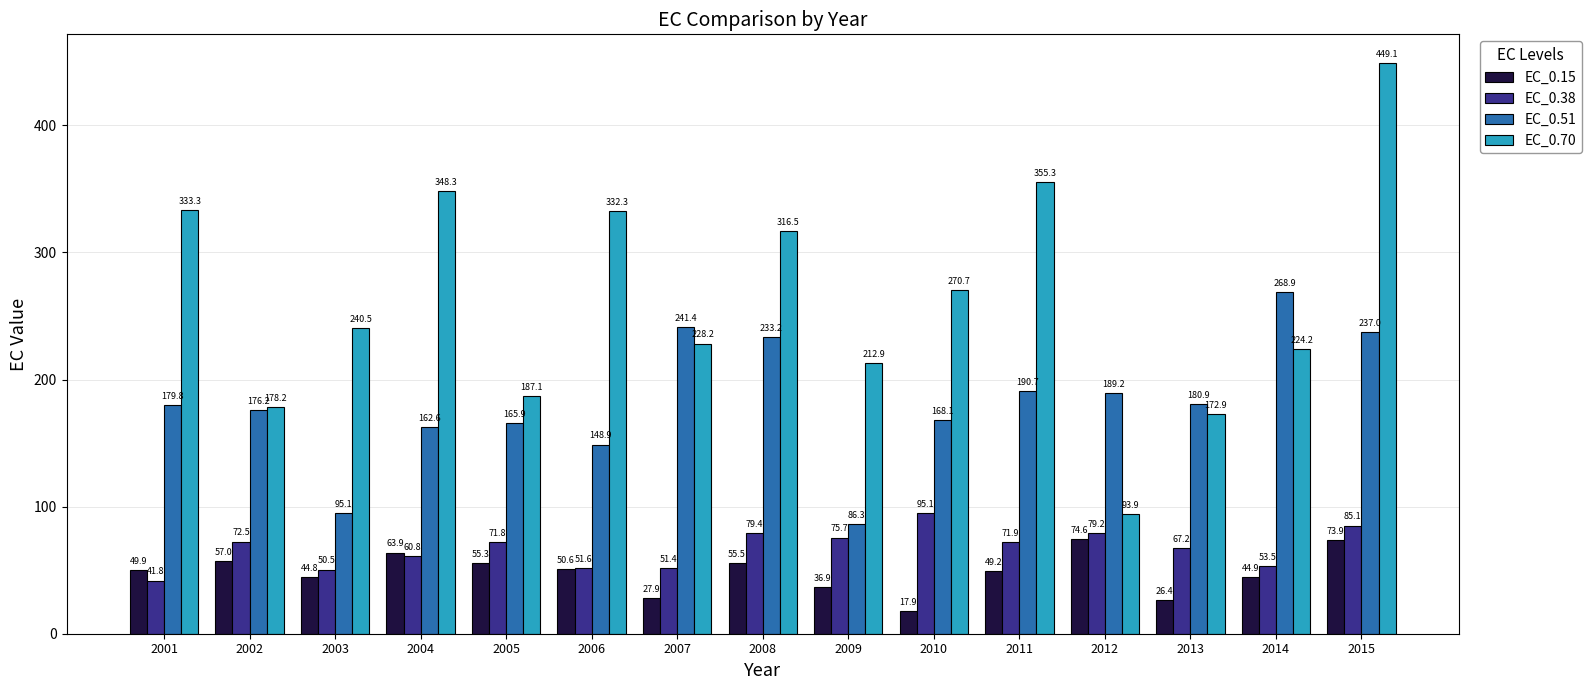

Reading left to right, extract all data points from this chart.

EC_0.15: 2001=49.9	2002=57.0	2003=44.8	2004=63.9	2005=55.3	2006=50.6	2007=27.9	2008=55.5	2009=36.9	2010=17.9	2011=49.2	2012=74.6	2013=26.4	2014=44.9	2015=73.9
EC_0.38: 2001=41.8	2002=72.5	2003=50.5	2004=60.8	2005=71.8	2006=51.6	2007=51.4	2008=79.4	2009=75.7	2010=95.1	2011=71.9	2012=79.2	2013=67.2	2014=53.5	2015=85.1
EC_0.51: 2001=179.8	2002=176.2	2003=95.1	2004=162.6	2005=165.9	2006=148.9	2007=241.4	2008=233.2	2009=86.3	2010=168.1	2011=190.7	2012=189.2	2013=180.9	2014=268.9	2015=237.0
EC_0.70: 2001=333.3	2002=178.2	2003=240.5	2004=348.3	2005=187.1	2006=332.3	2007=228.2	2008=316.5	2009=212.9	2010=270.7	2011=355.3	2012=93.9	2013=172.9	2014=224.2	2015=449.1